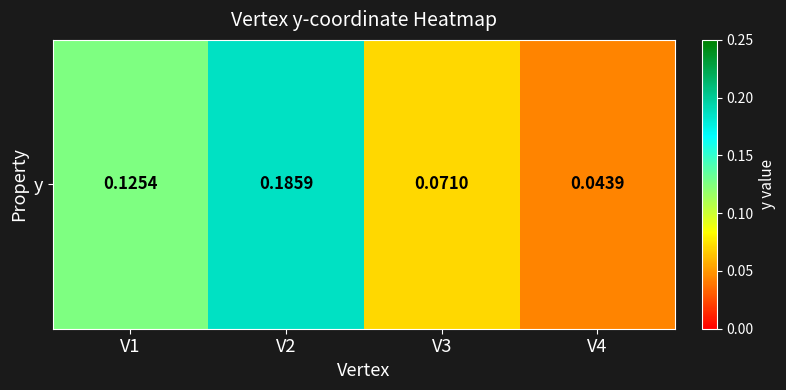

Rank the categories by value from highest to lowest.

V2, V1, V3, V4